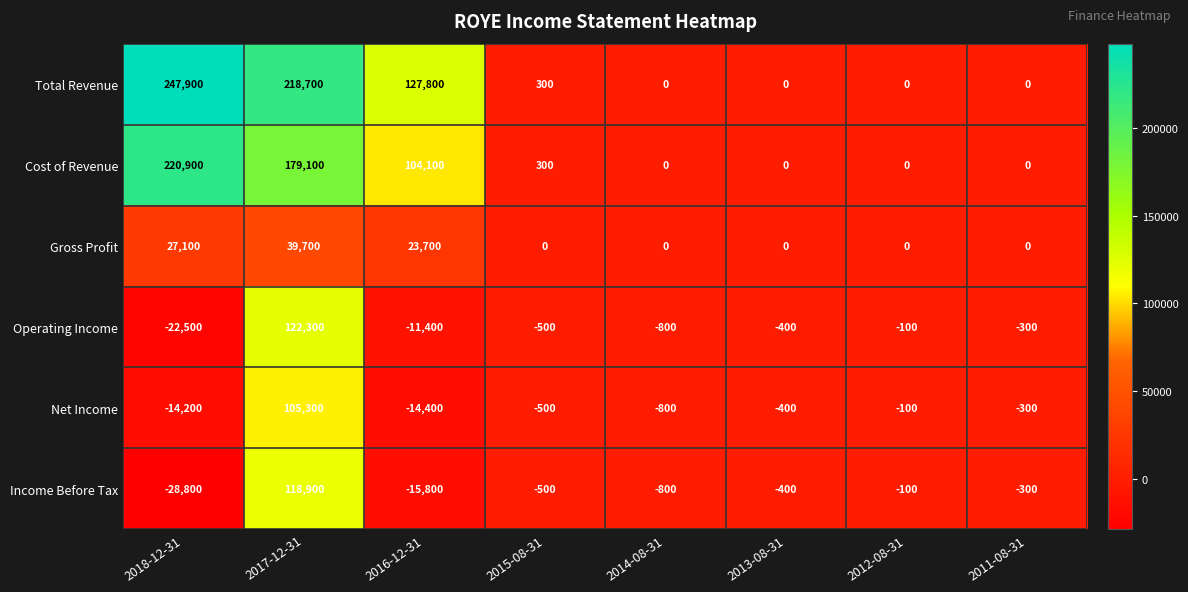

What is the spread (max minus min) of values at 2012-08-31?

100